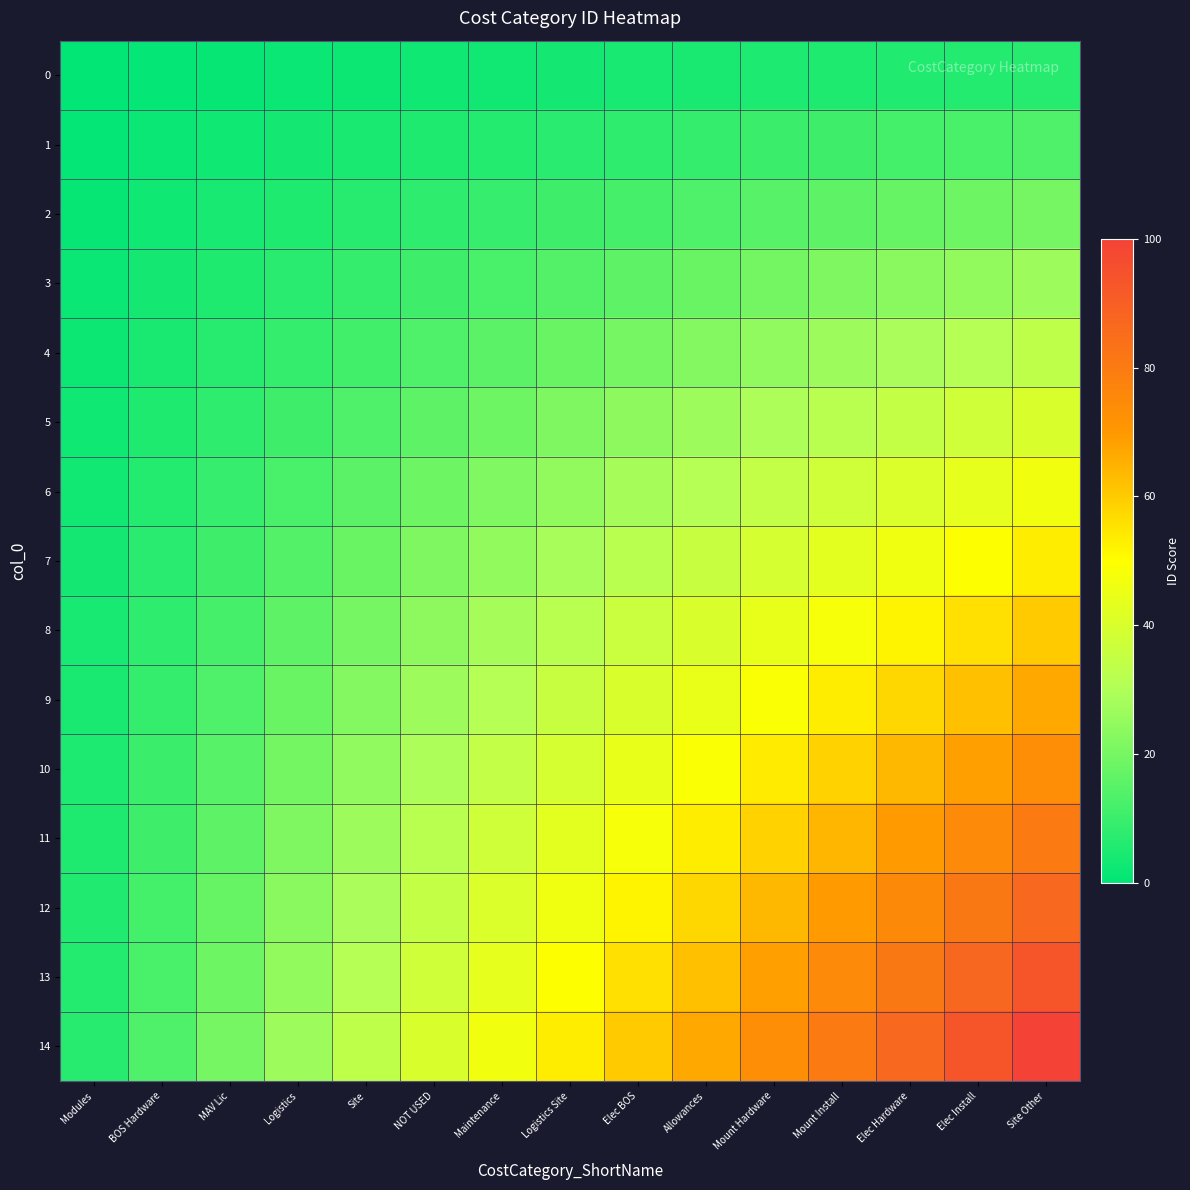

At how many categories does at least one series exceed 82?

3